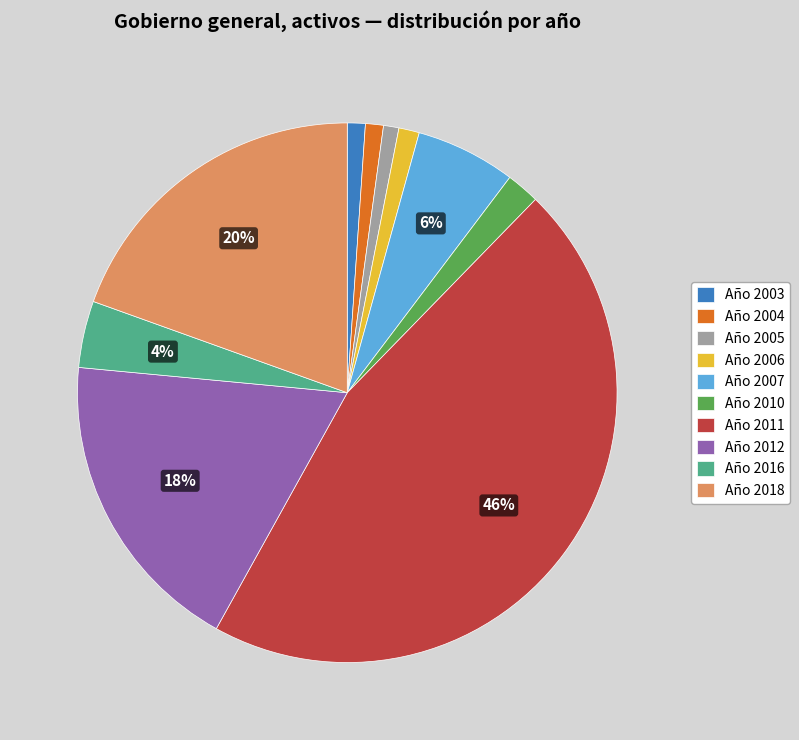

To the nearest percent, what is the combined percentage of Año 2005 and Año 2003?

2%